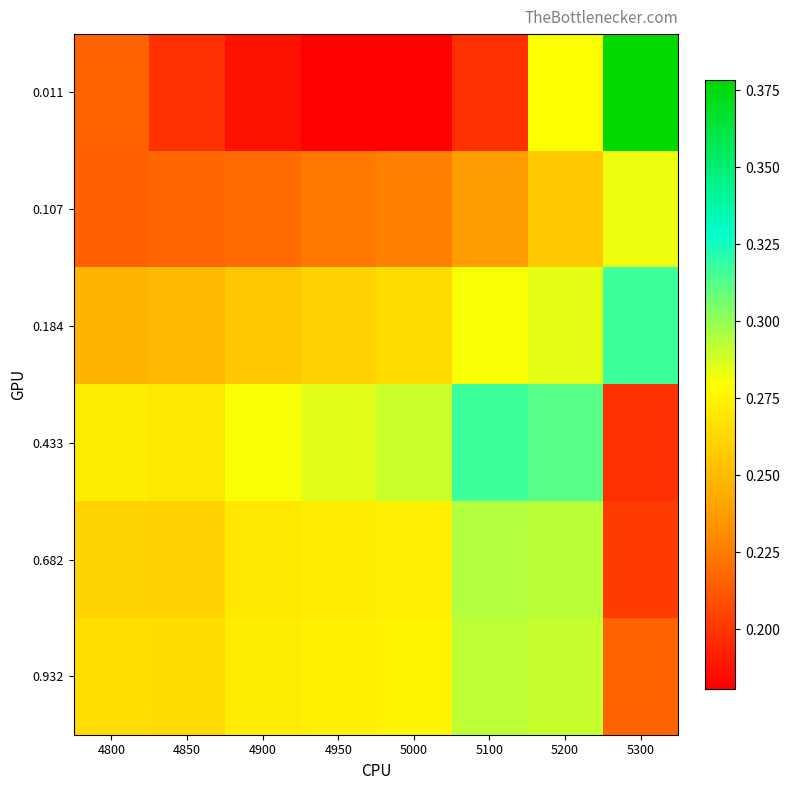

What is the difference between the highest and lowest values at 5300?

0.2